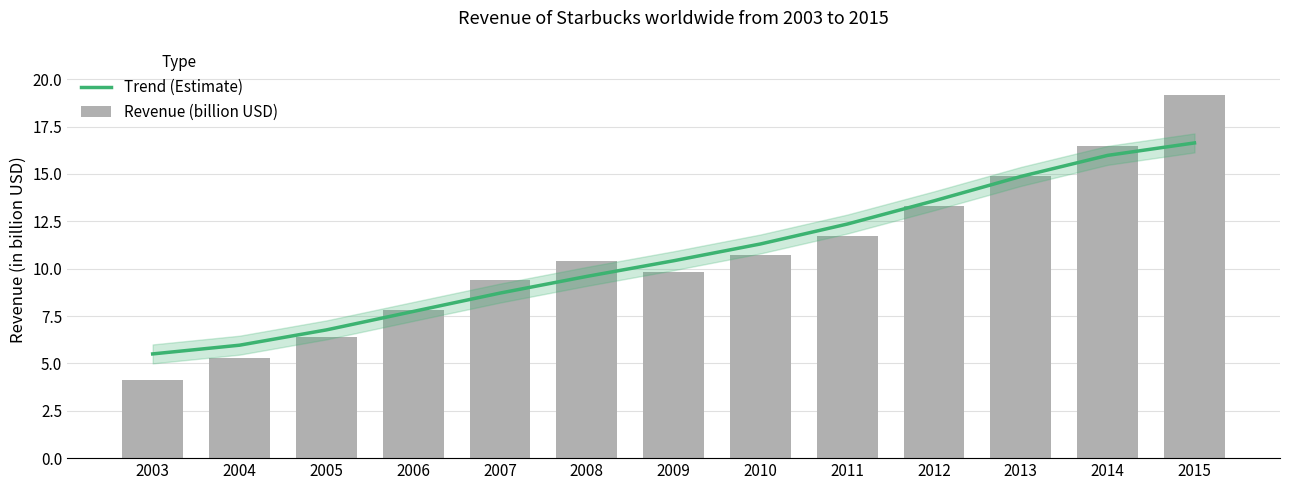

What is the maximum value for Revenue (billion USD)?

19.2